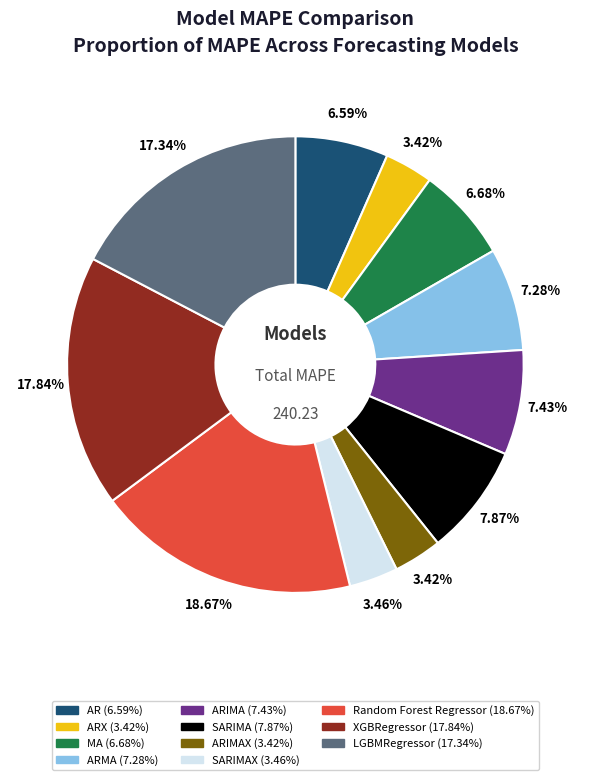

Does any single category account for the majority?

No